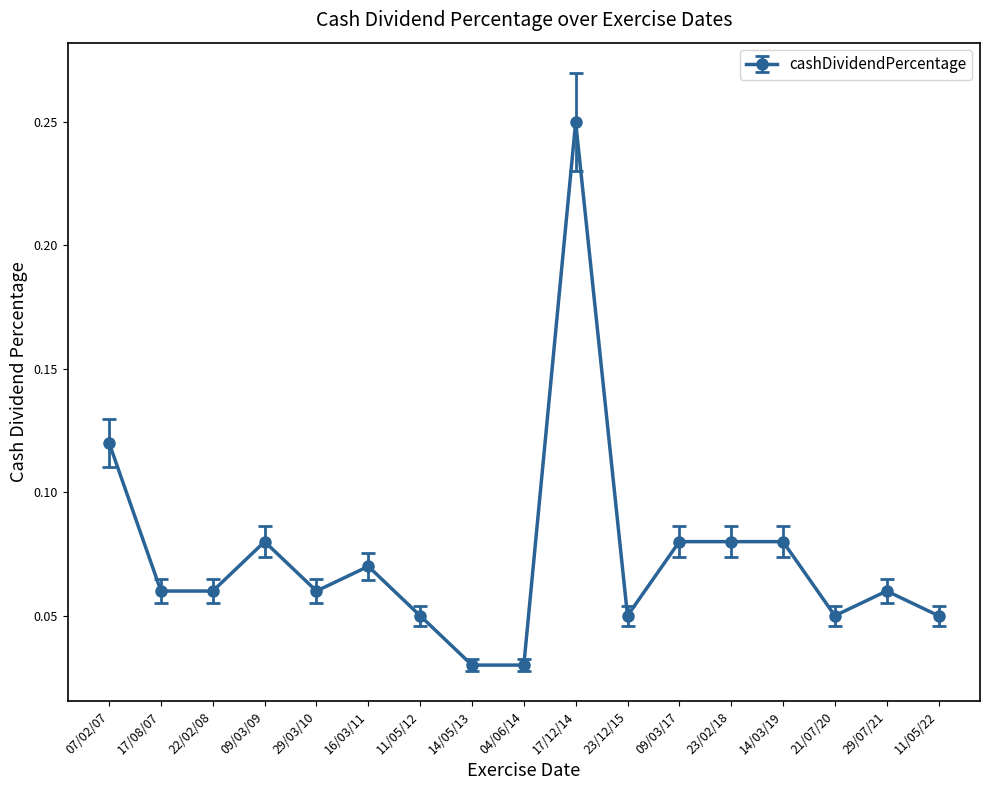

What is the label of the 10th point from the right?

14/05/13